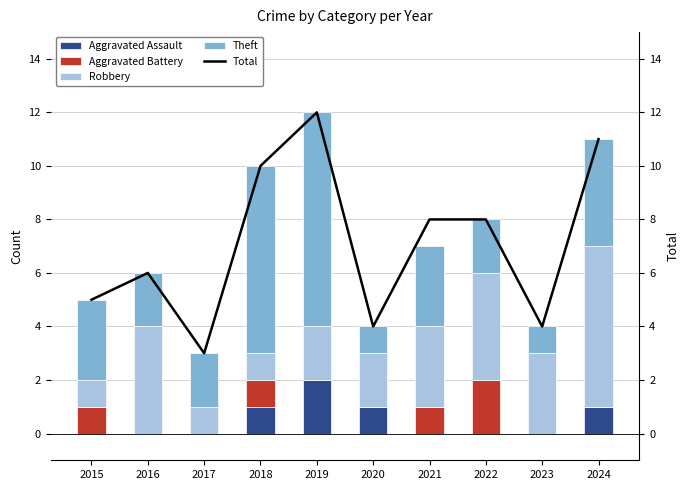

Are the bars horizontal?

No